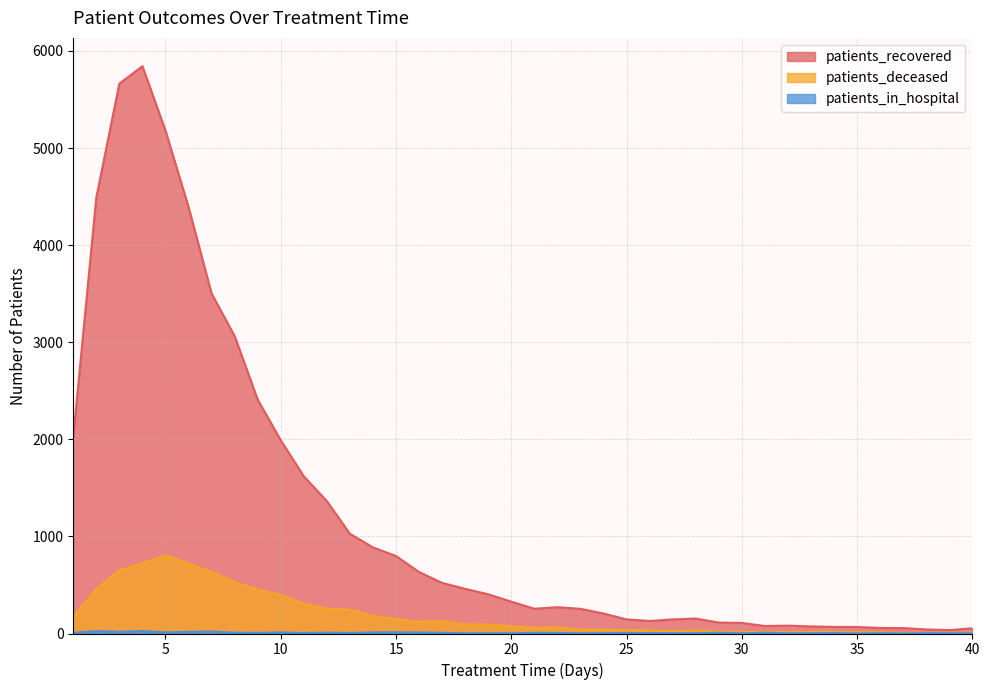

What is the value of the patients_in_hospital point at the 40th from the left?

2